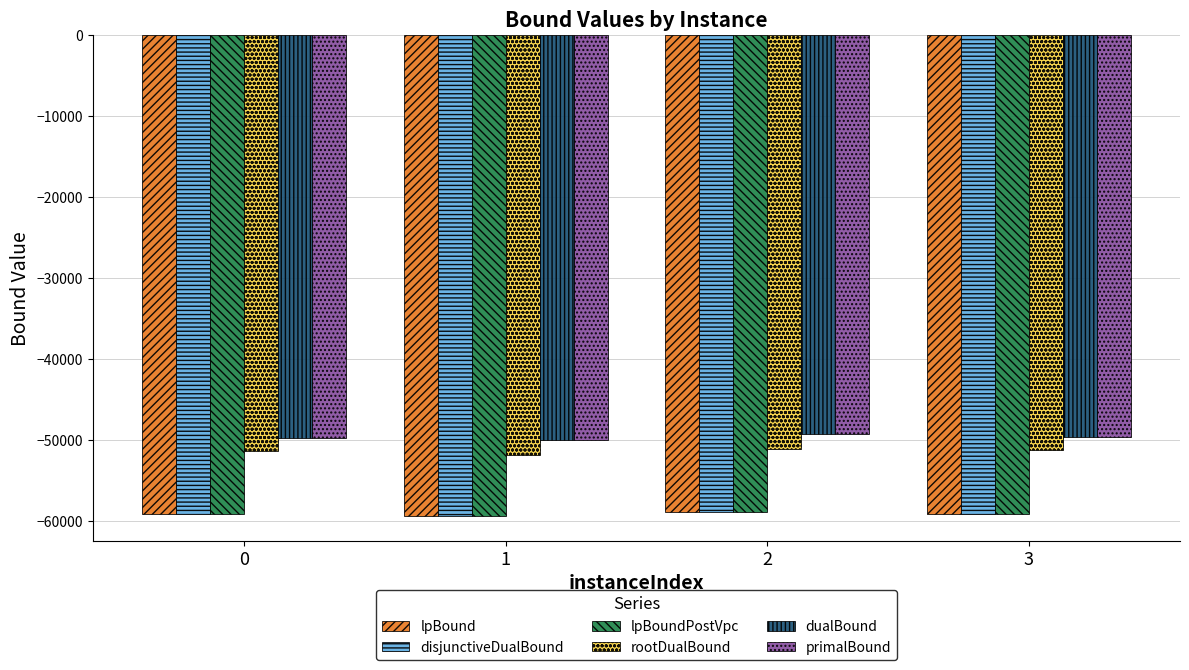

Is it true that dualBound equals -49672.0 at 3?

True